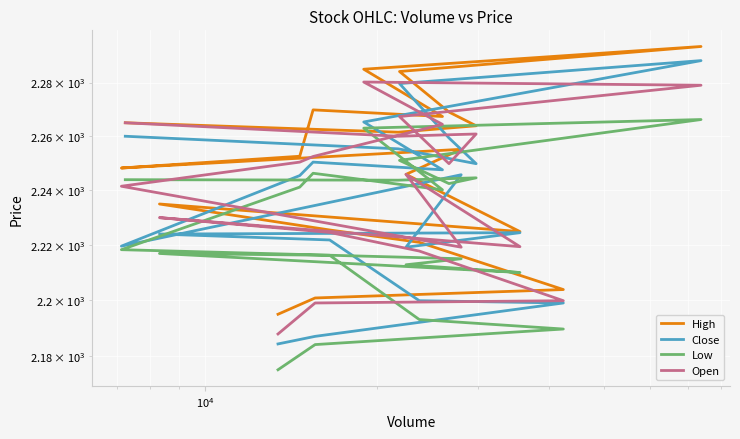

What is the lowest value of the High series?

2194.9